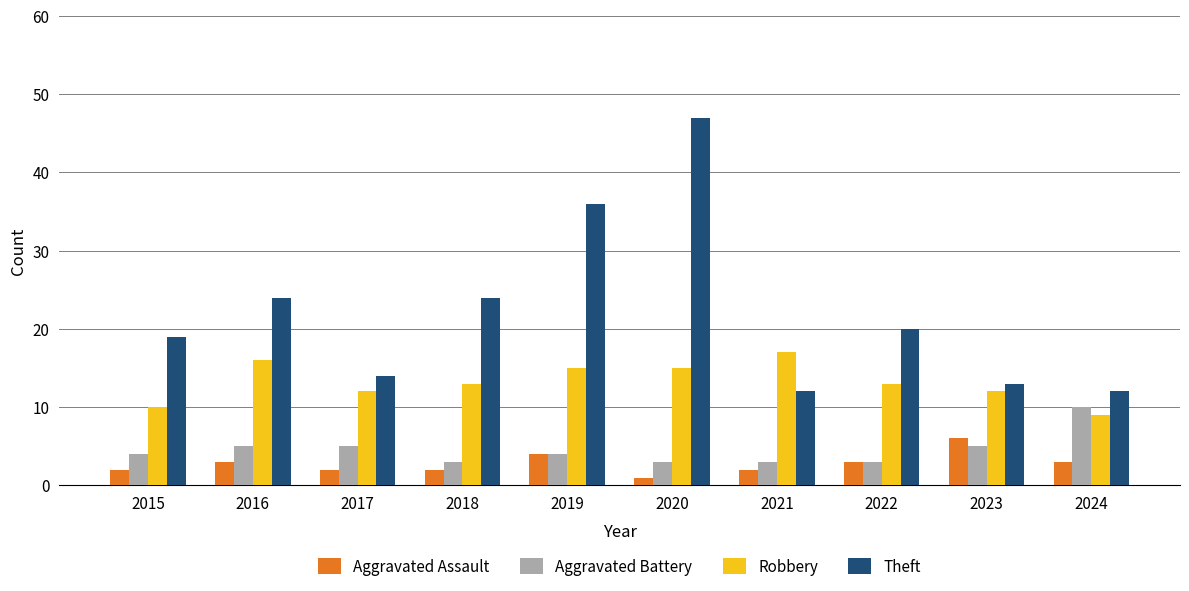

Count the number of categories in the chart.

10